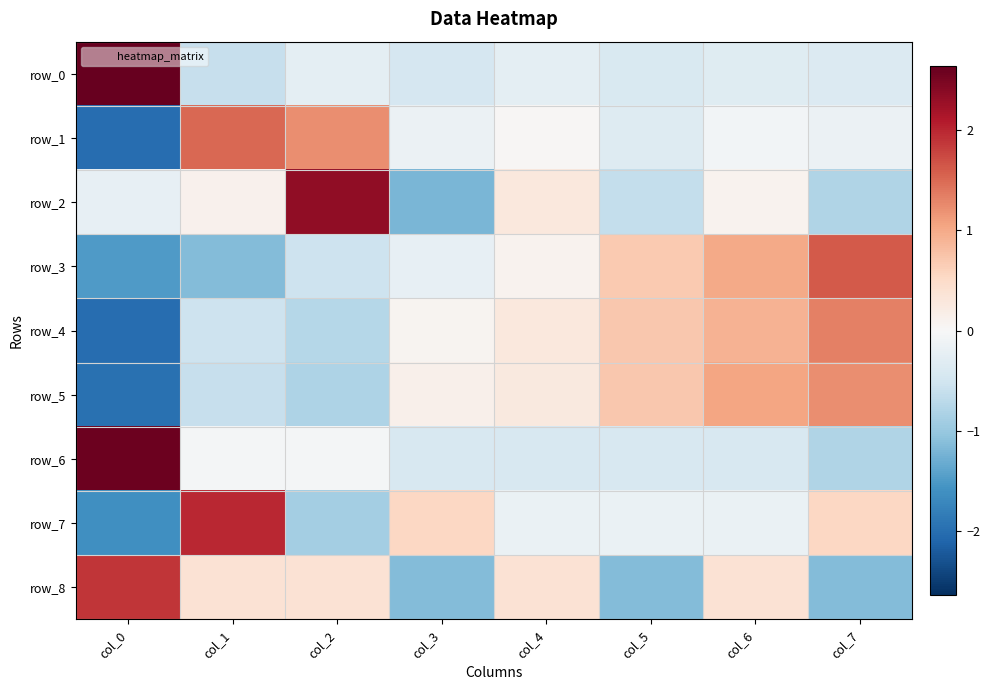

At which category is the sum across all series the highest?

col_6